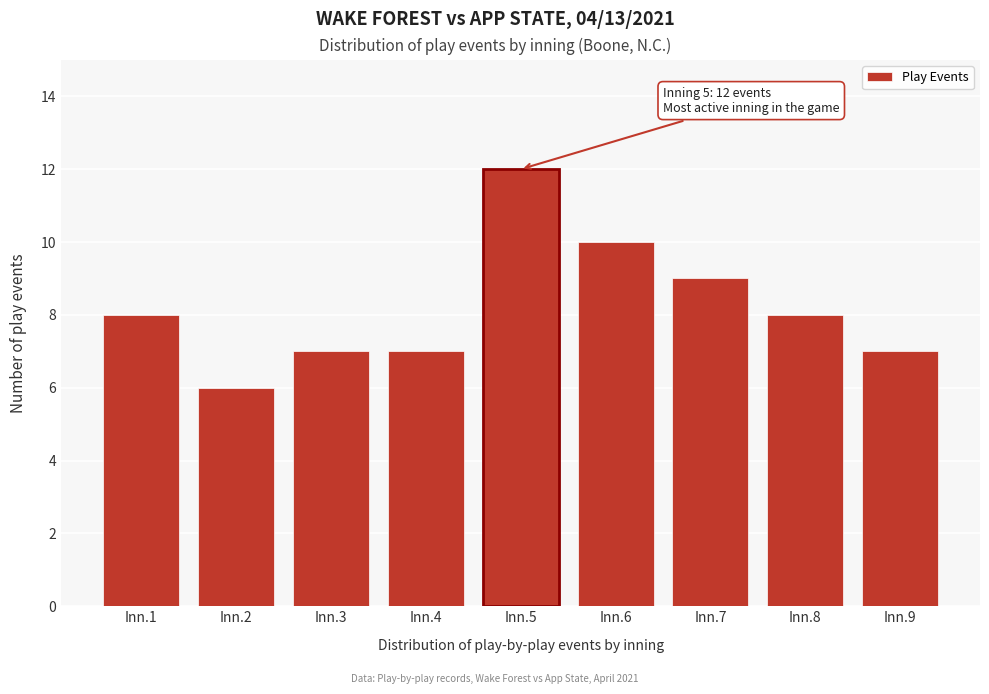

Reading left to right, transcribe all the data shown in this chart.

Inn.1=8	Inn.2=6	Inn.3=7	Inn.4=7	Inn.5=12	Inn.6=10	Inn.7=9	Inn.8=8	Inn.9=7